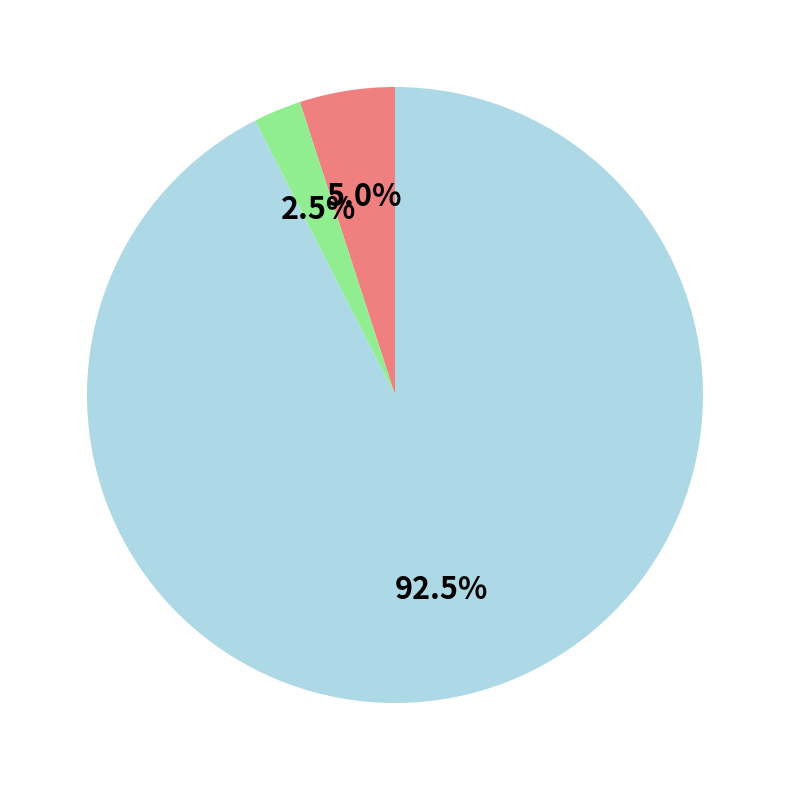

Does any single category account for the majority?

Yes